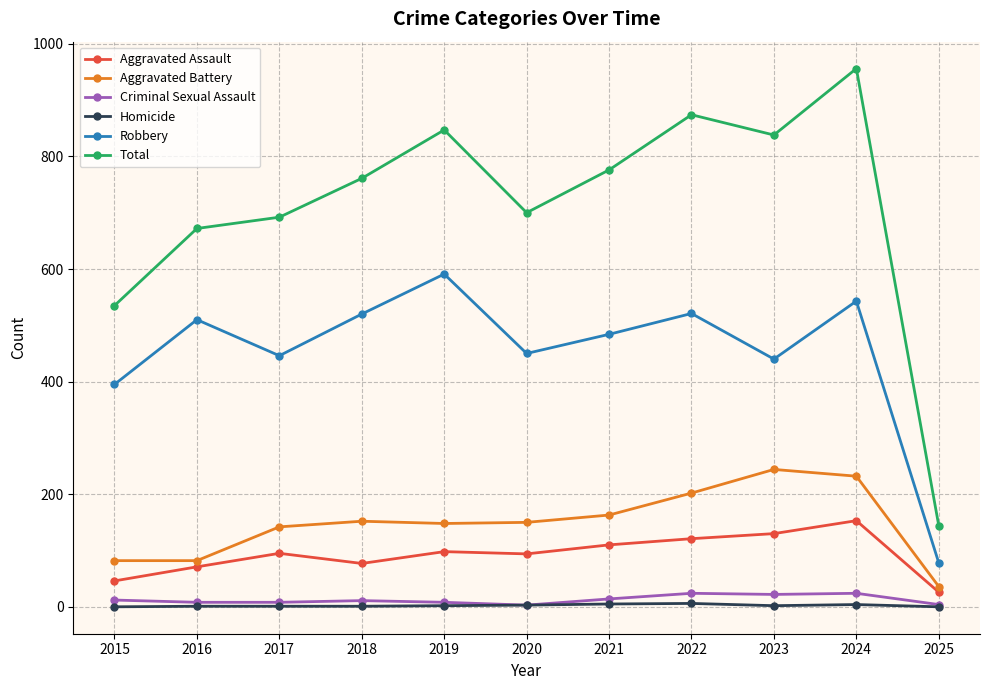

What is the sum of the Aggravated Battery values at 2021 and 2024?

395